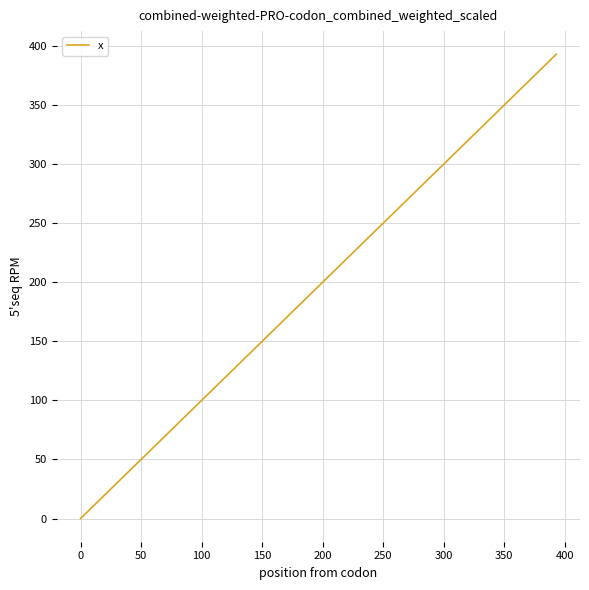

What is the difference between the maximum and minimum values?

392.9